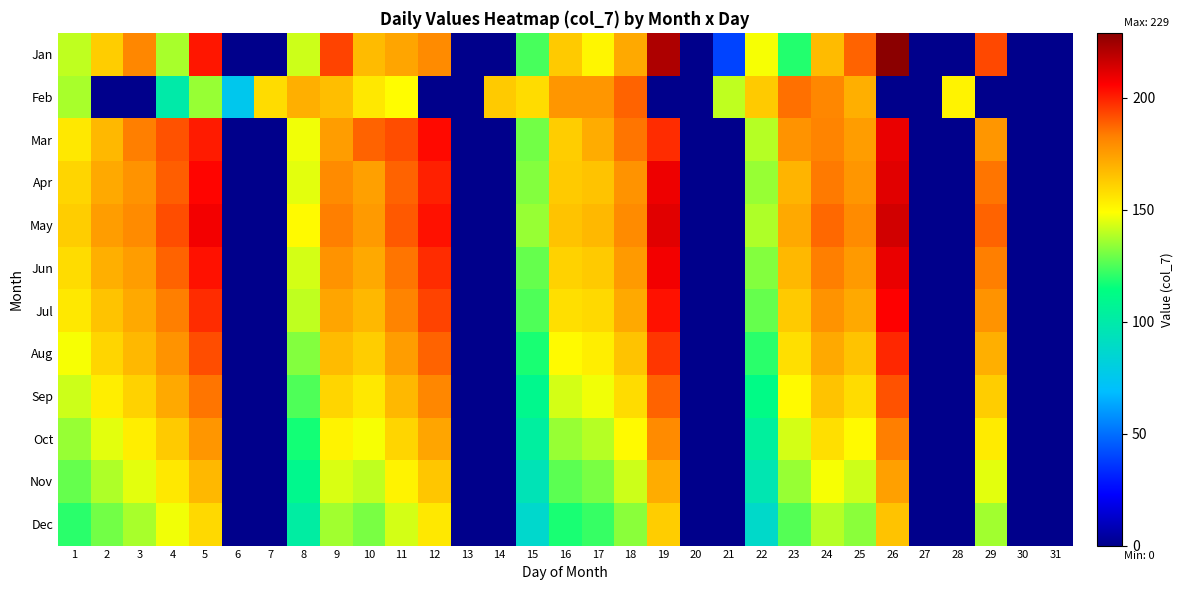

How many data points does each series have?

31